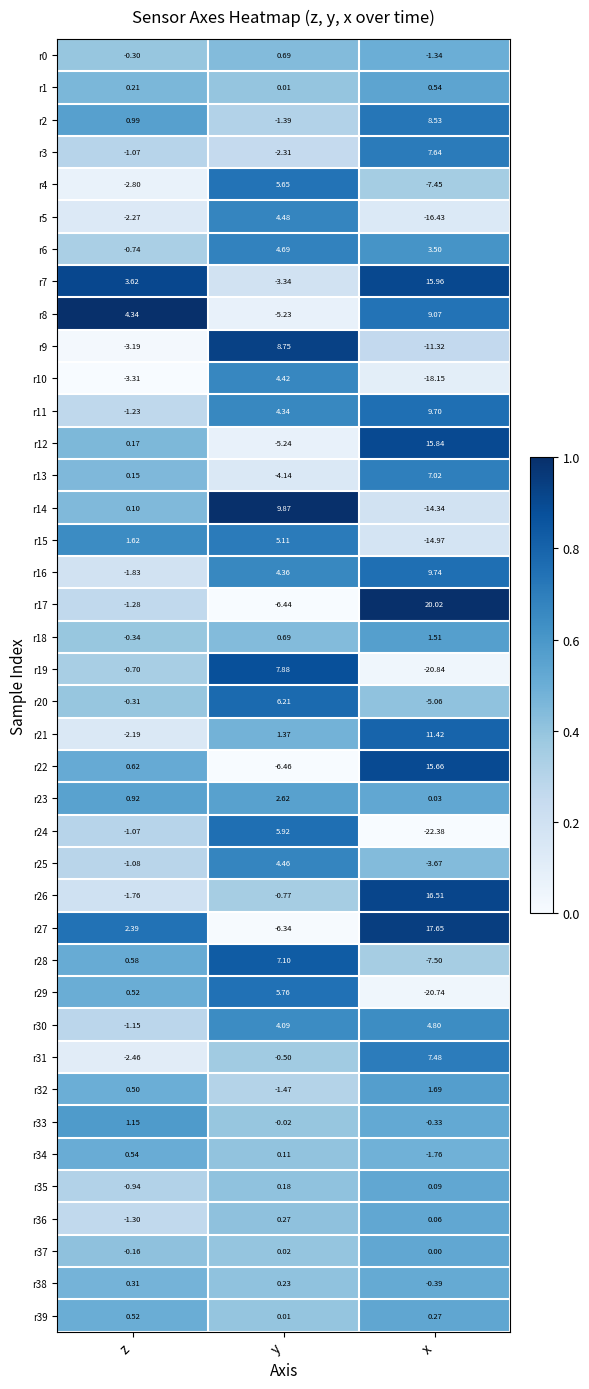

At which label is r37 closest to 0?

x